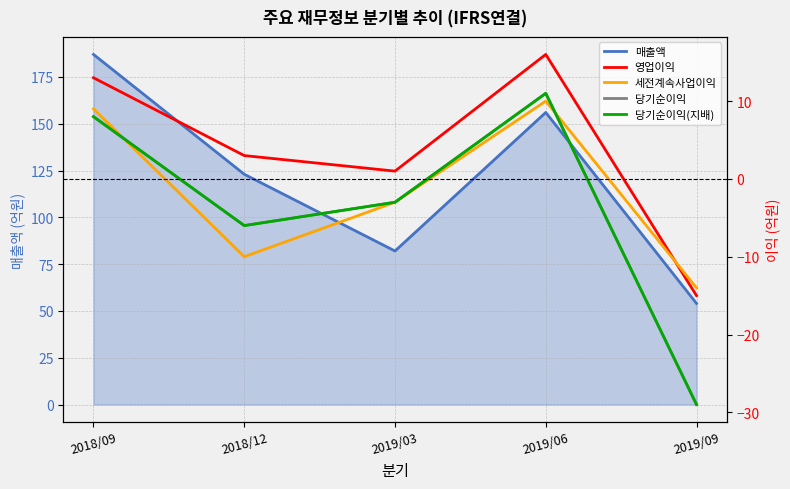

Is the value of 매출액 at 2019/09 greater than the value of 세전계속사업이익 at 2019/09?

Yes